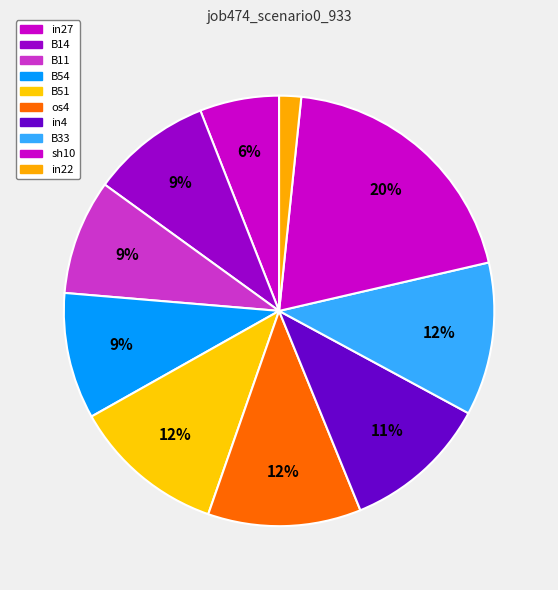

Which has a higher value, in27 or os4?

os4